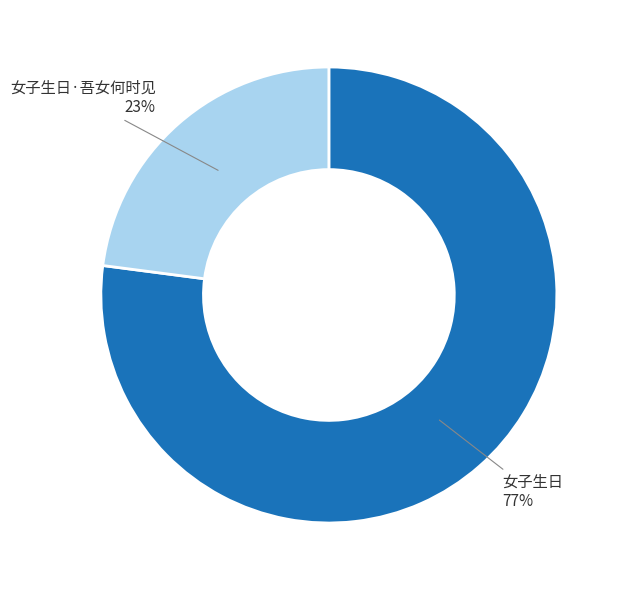

Combined, do 女子生日·吾女何时见 and 女子生日 account for over 50%?

Yes